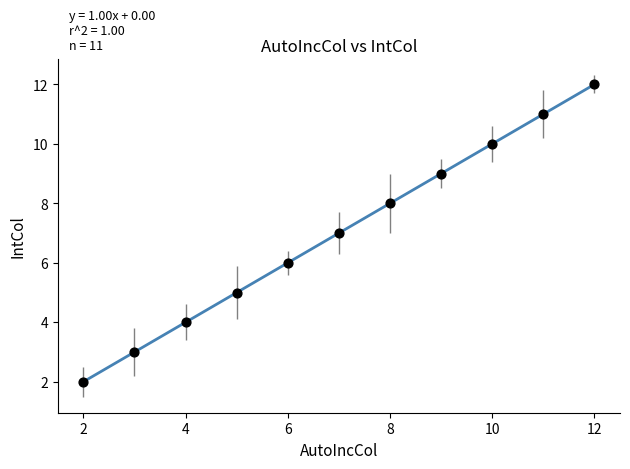

What is the average Y value?

7